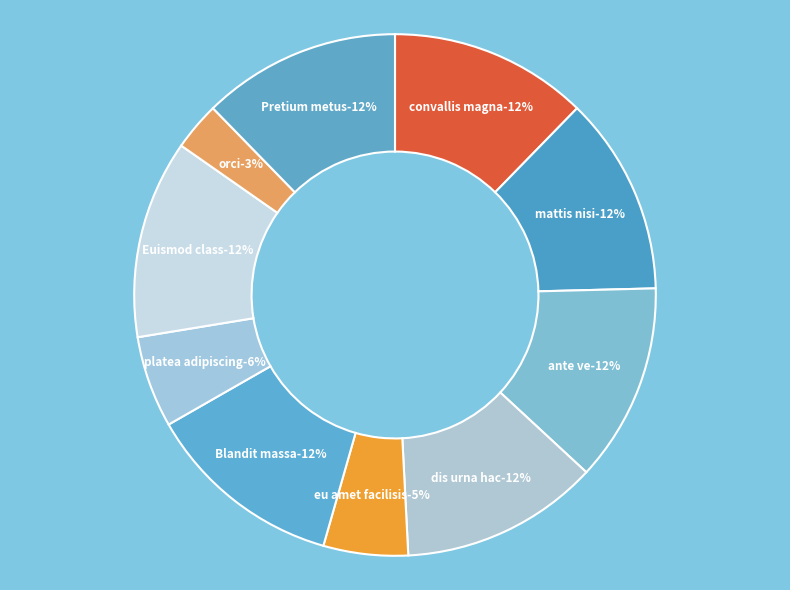

Is there a majority slice in this chart?

No